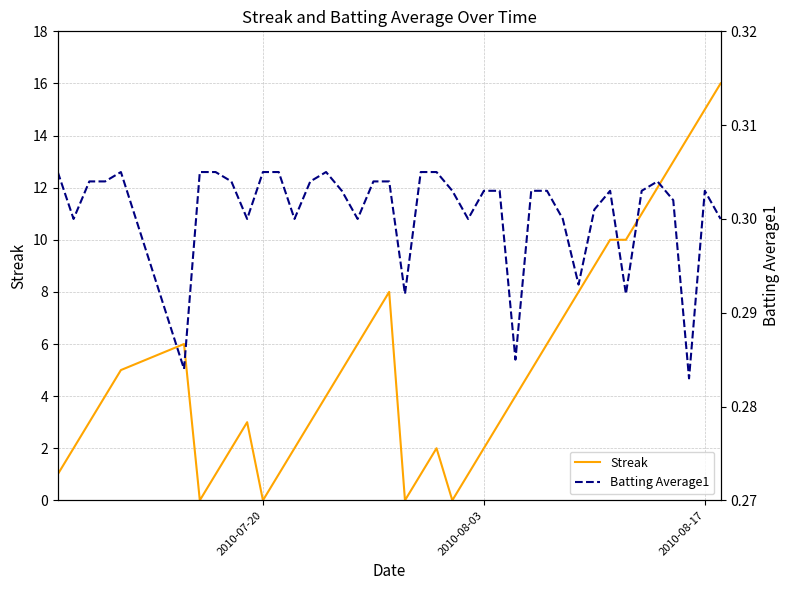

How many intersections are there between Batting Average1 and Streak?

8